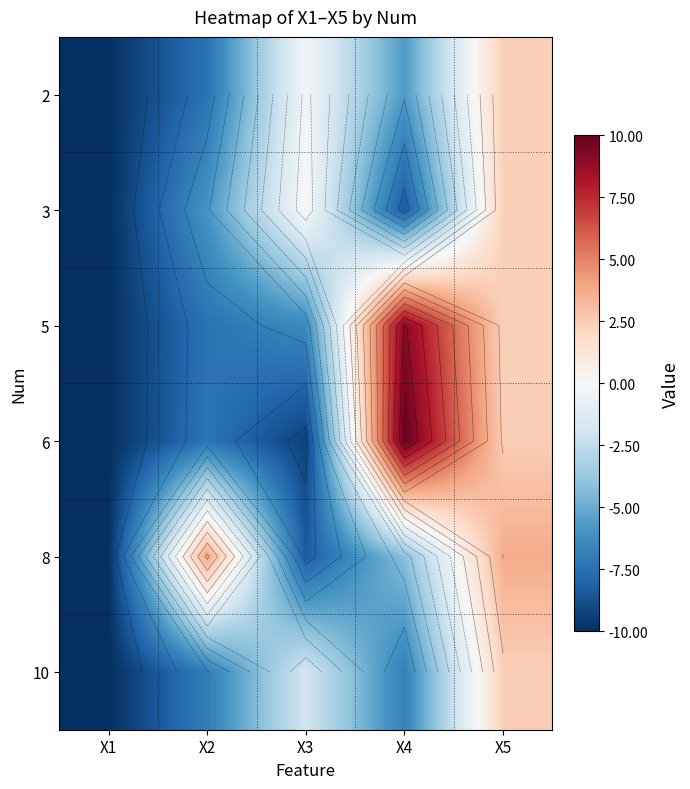

Is it true that 10 equals 0.7 at X5?

False